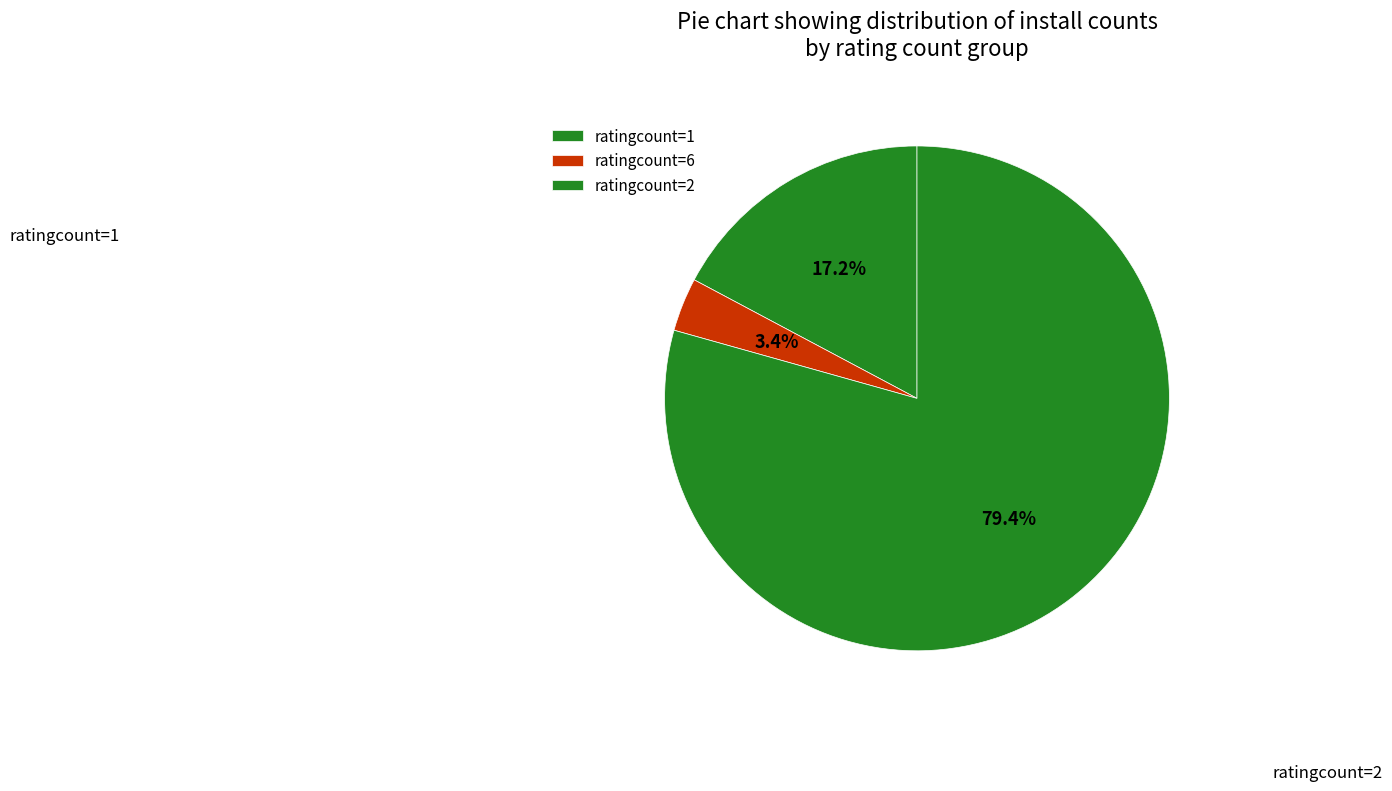

Which category accounts for the majority?

ratingcount=2